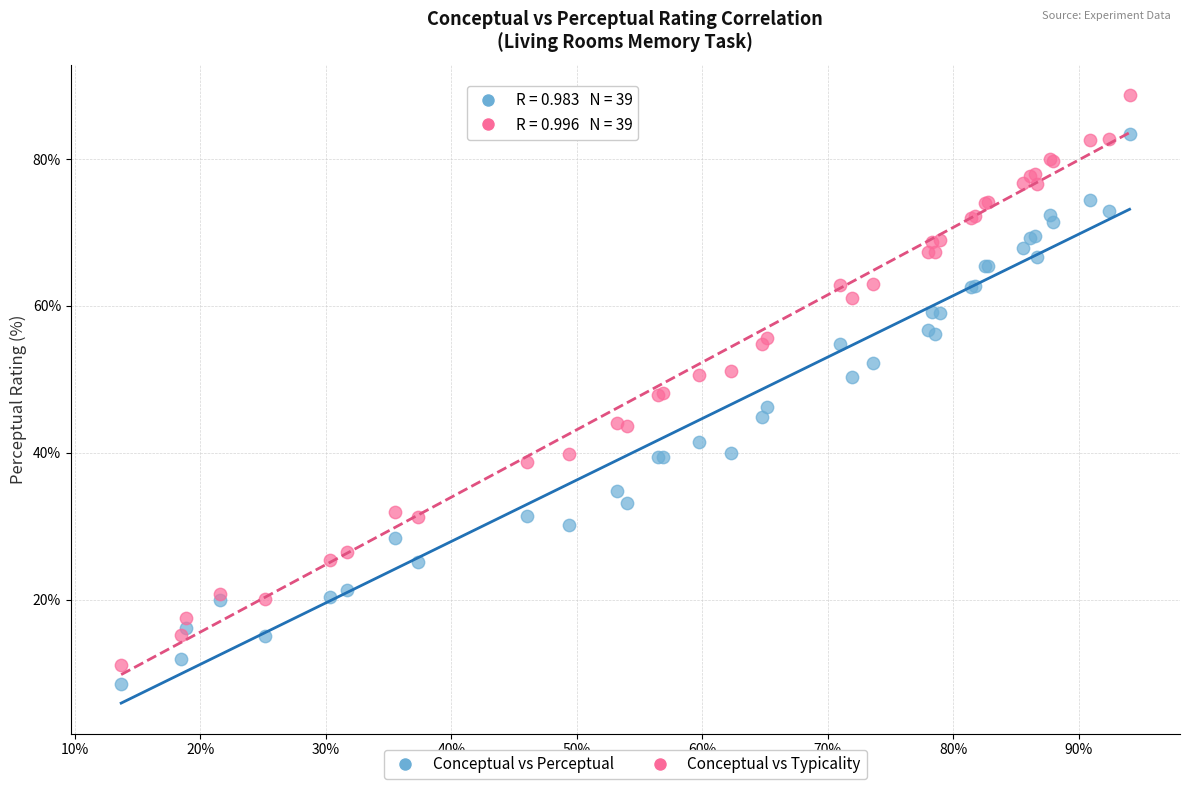

Which series has the largest Y range (max minus min)?

Conceptual vs Typicality